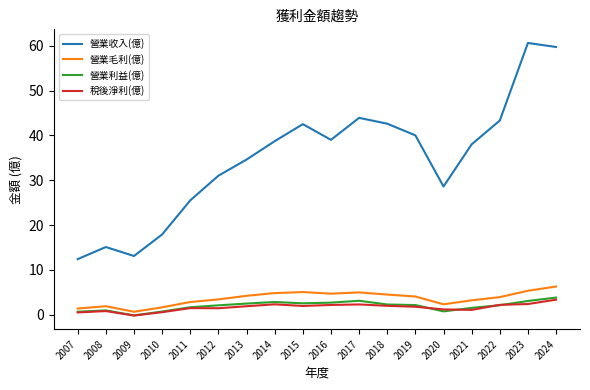

What is the total value across all series at 2024?

73.2